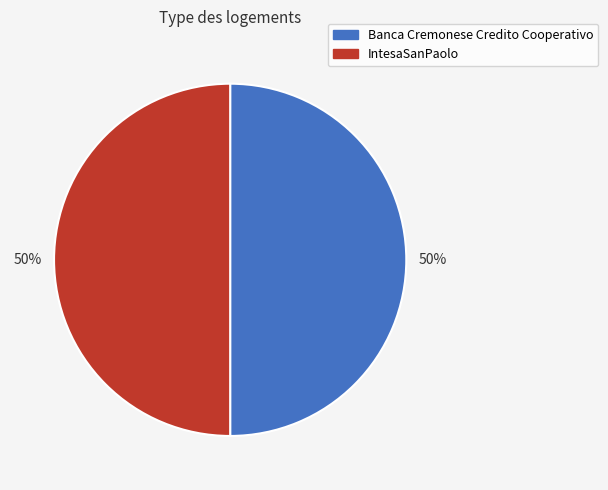

To the nearest percent, what percentage of the pie is Banca Cremonese Credito Cooperativo?

50%